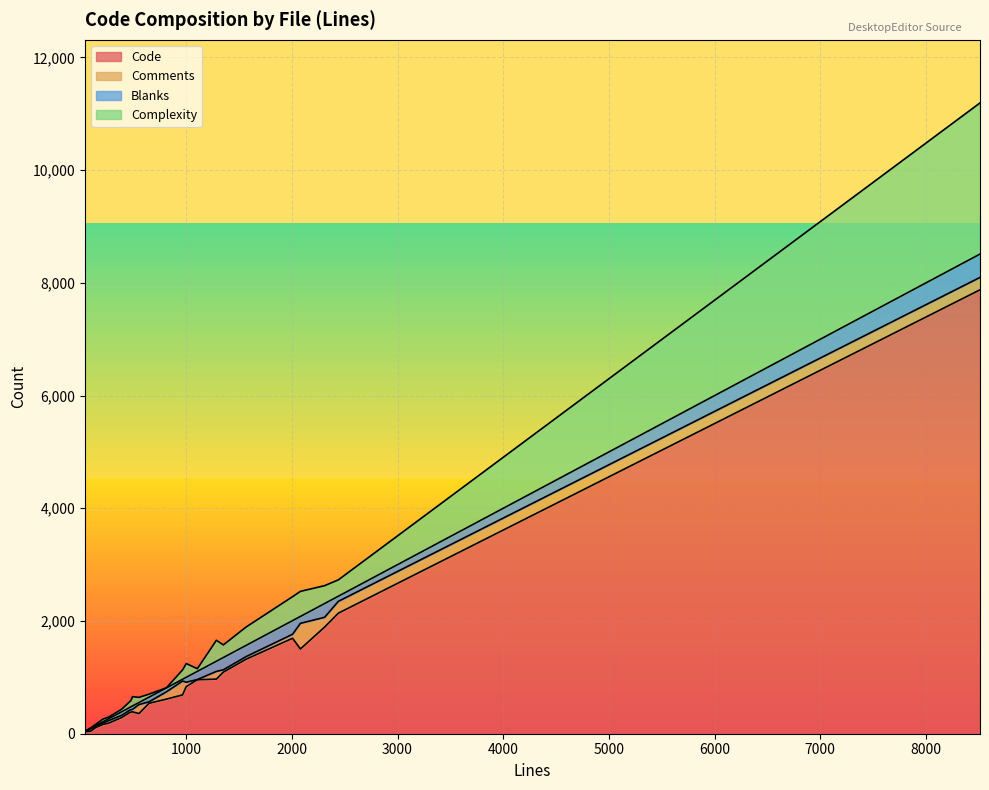

Which series has the largest total across all categories?

Code